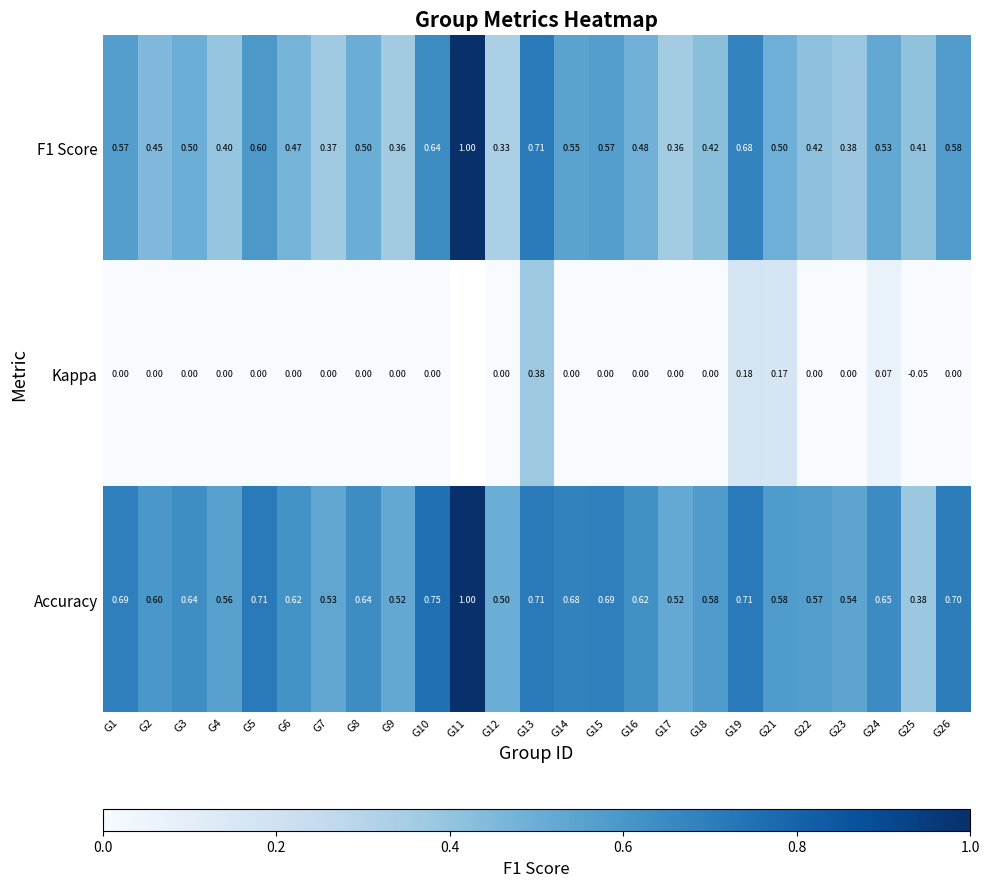

What value does the Accuracy series have at G3?

0.6